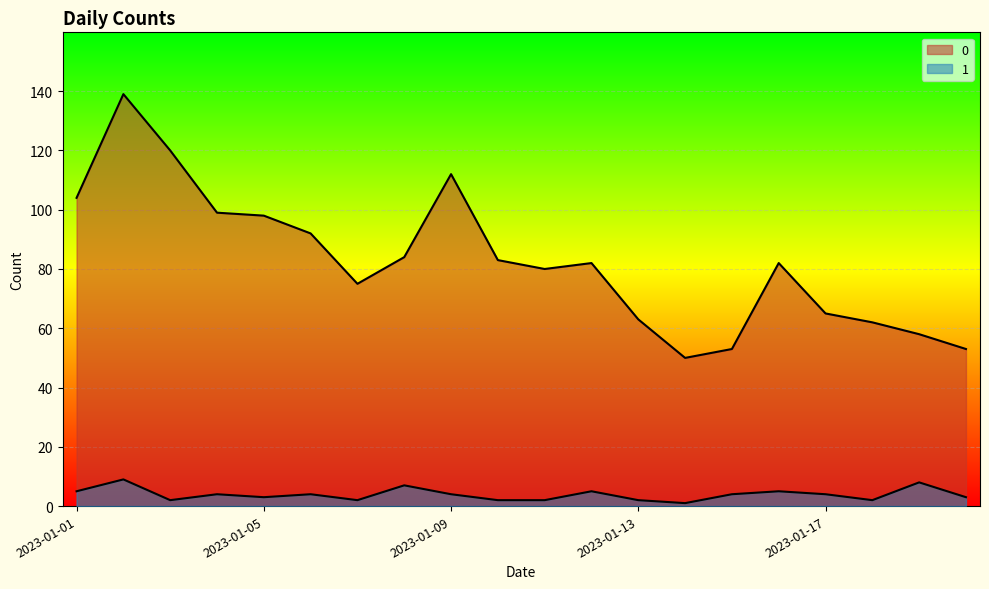

Rank the series by their maximum value, from lowest to highest.

1, 0